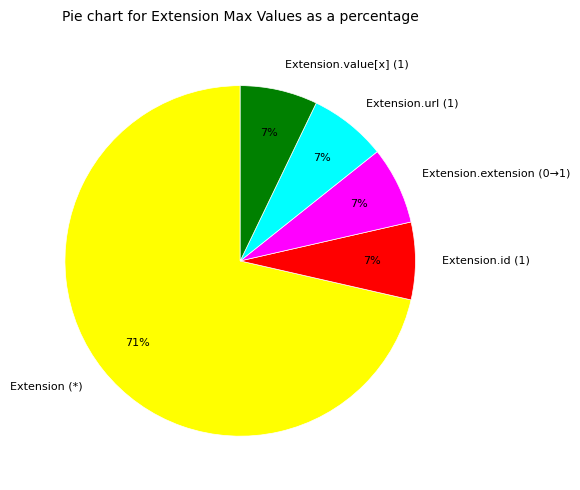

True or false: Extension.id (1) accounts for 7% of the total.

True